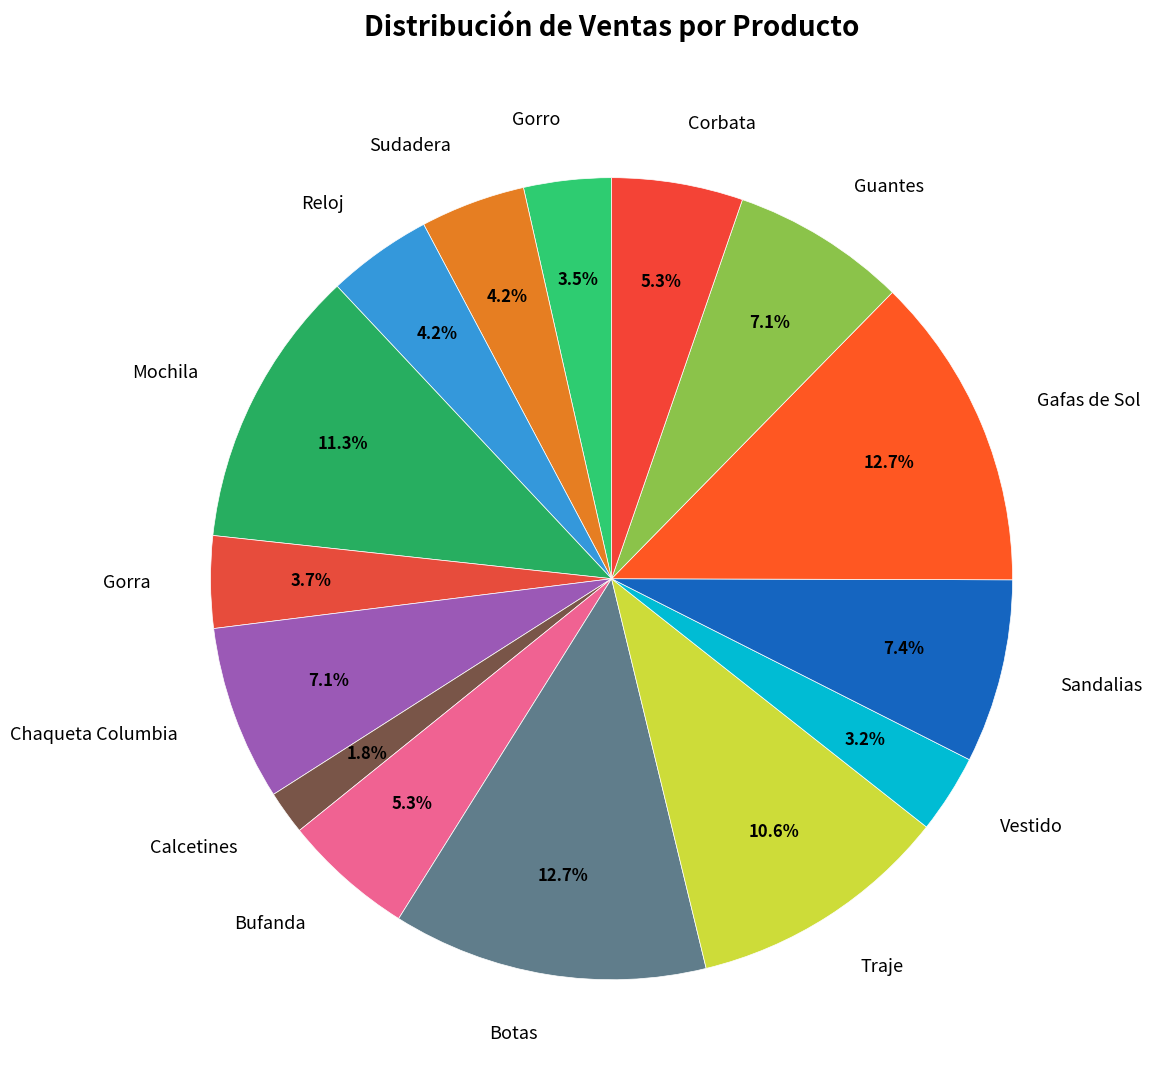

What is the smallest slice in the pie chart?

Calcetines